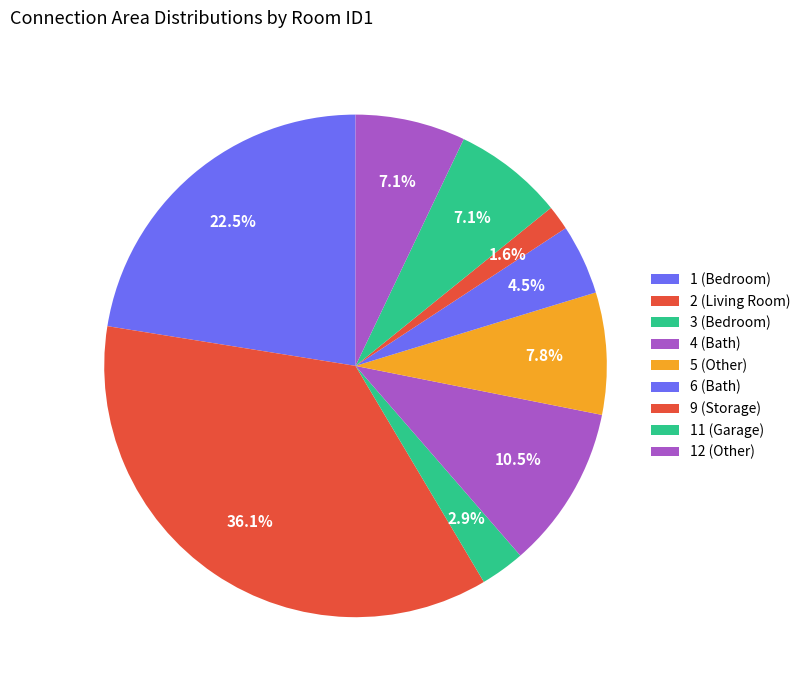

Is there a majority slice in this chart?

No